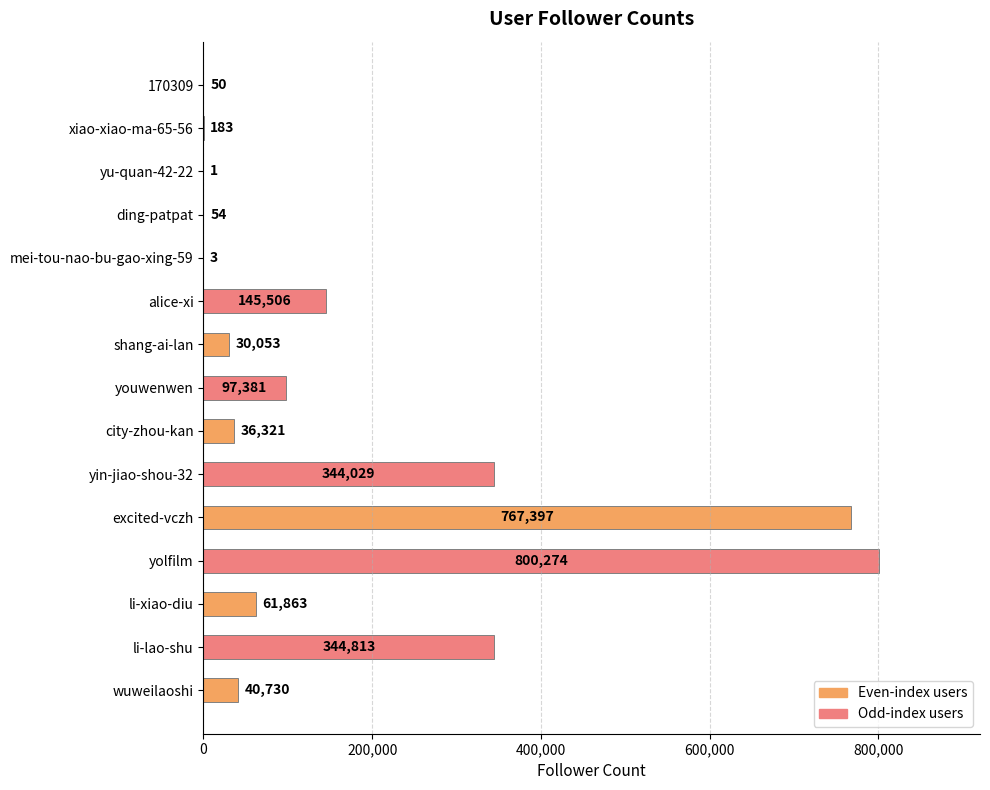

How many data points does each series have?

15